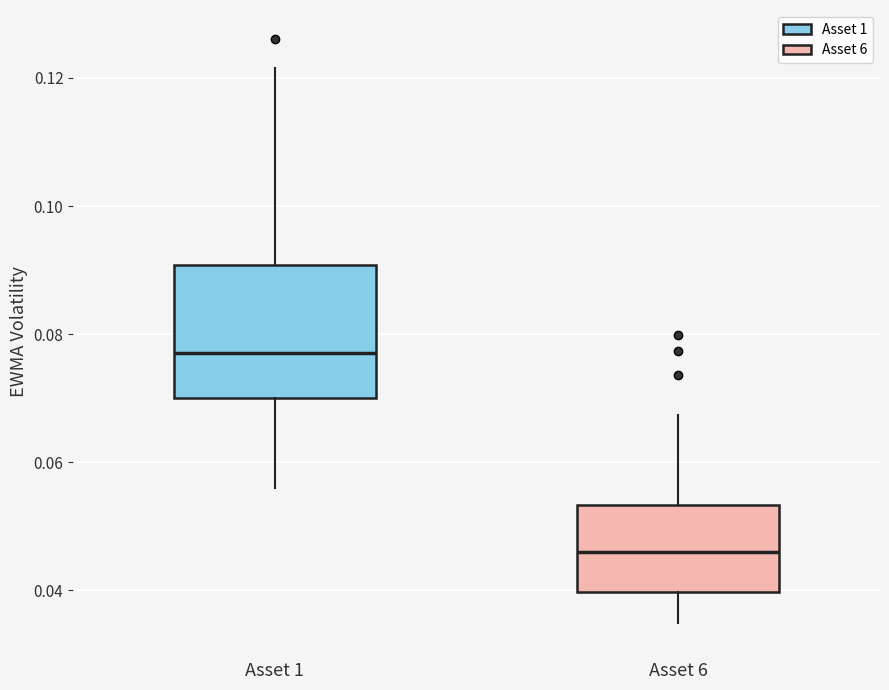

Reading left to right, transcribe this box plot: for each box, give where its median line is, the range the box spans, and where its two whiskers end, as read against the y-axis. The values are not printed on the chart, so give them approximately, as read against the axis.

Asset 1: median 0.078, box 0.070 to 0.090, whiskers 0.056 to 0.122
Asset 6: median 0.046, box 0.040 to 0.054, whiskers 0.034 to 0.068